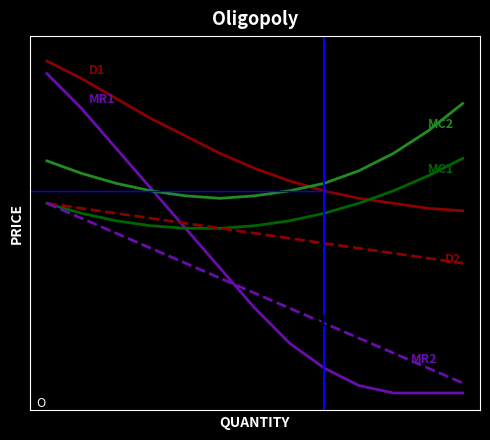

Is this an area chart (filled region under the line)?

No